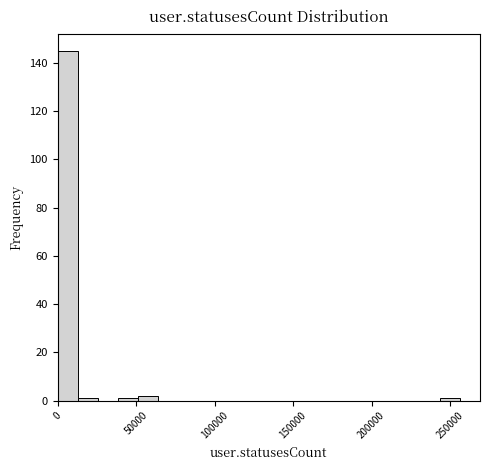

Around what value on the x-axis is the tallest bar? Give the approximate position of its centre, as read against the axis.

5000